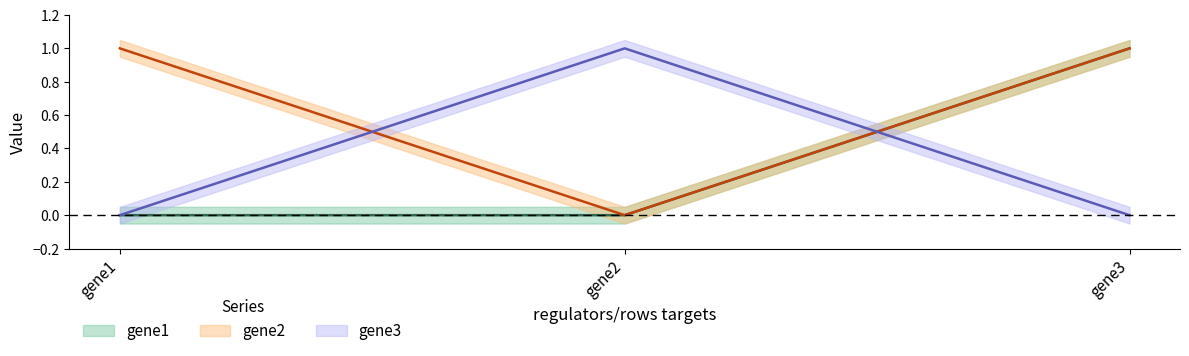

Which series has the largest total across all categories?

gene2